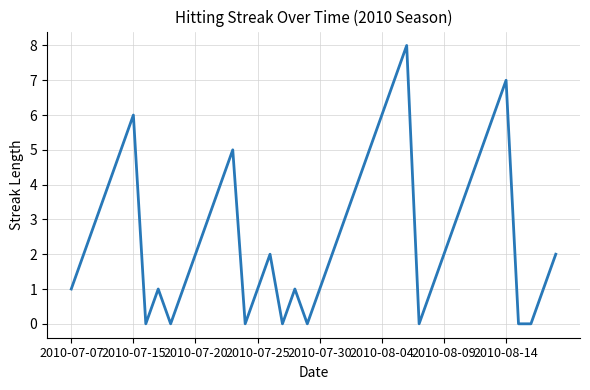

What is the maximum value shown in the chart?

8